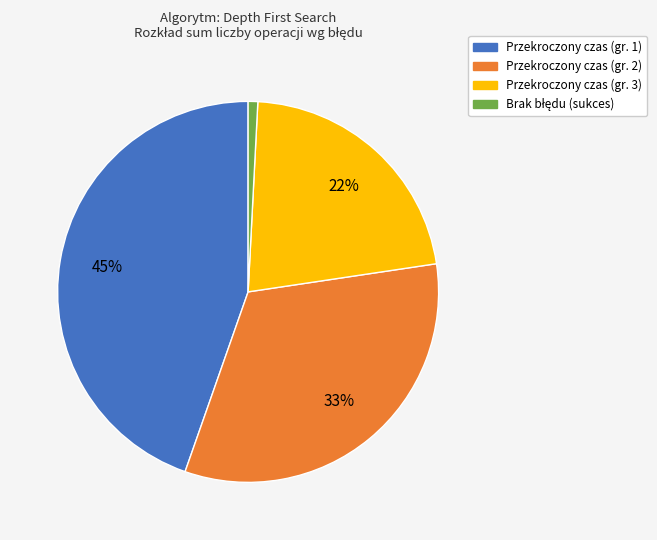

Is there a majority slice in this chart?

No